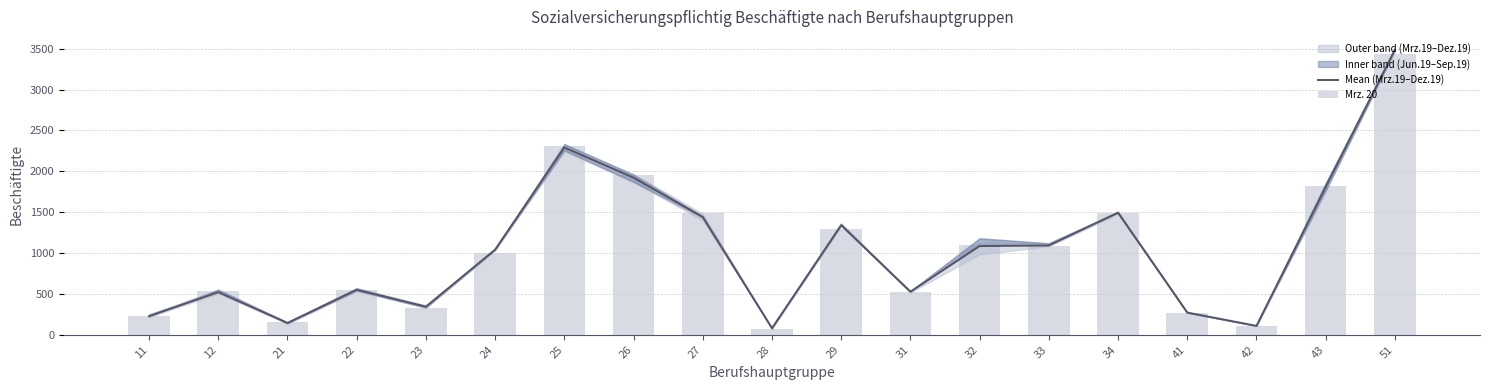

Reading right to left, transcribe all the data shown in this chart.

Mean (Mrz.19–Dez.19): 3488.5	1808.8	109.5	272.2	1493.8	1093.0	1085.8	527.2	1342.0	80.5	1441.8	1923.0	2292.2	1042.2	344.8	551.8	145.0	521.2	227.8
Mrz. 20: 3441.0	1822.0	105.0	272.0	1496.0	1084.0	1095.0	518.0	1291.0	75.0	1491.0	1956.0	2314.0	998.0	334.0	553.0	151.0	541.0	232.0